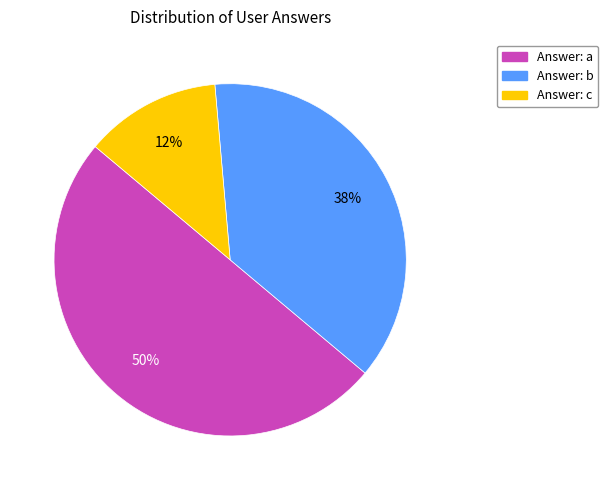

To the nearest percent, what is the average slice percentage?

33%